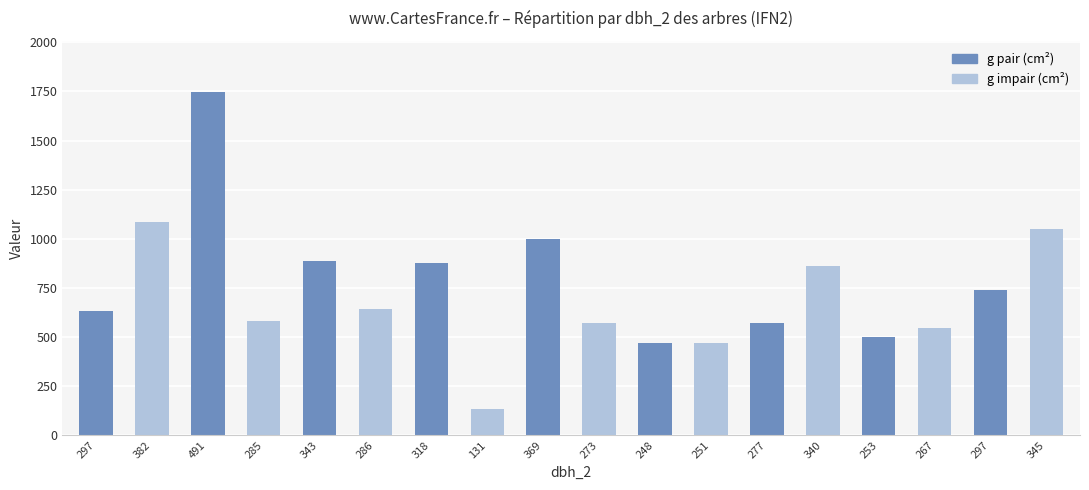

Rank the categories by value from lowest to highest.

131, 248, 251, 253, 267, 273, 277, 285, 297, 286, 297, 340, 318, 343, 369, 345, 382, 491